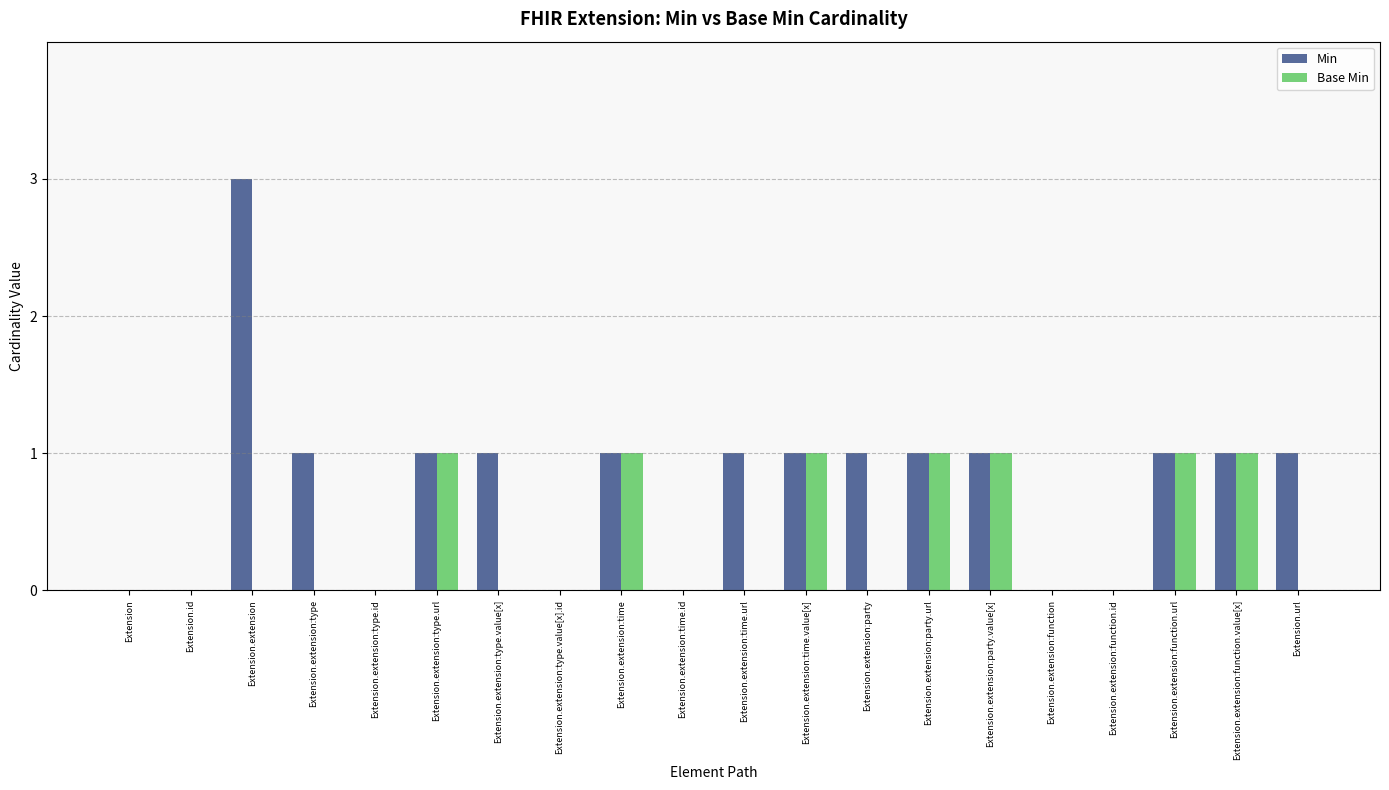

True or false: Base Min has a value of 0 at Extension.extension:time.url.

True